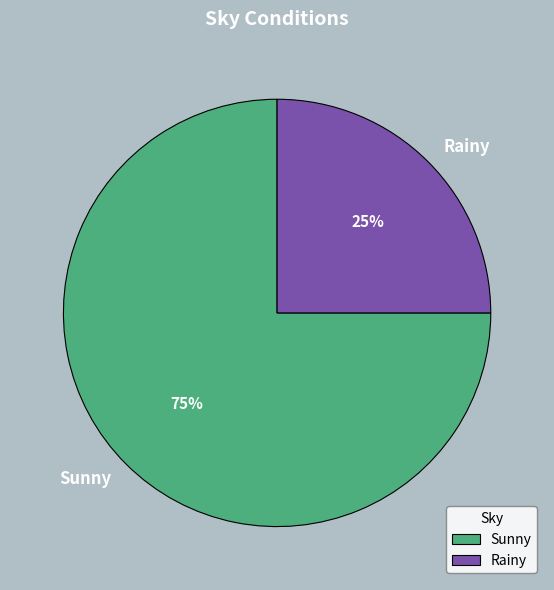

True or false: Sunny accounts for 75% of the total.

True